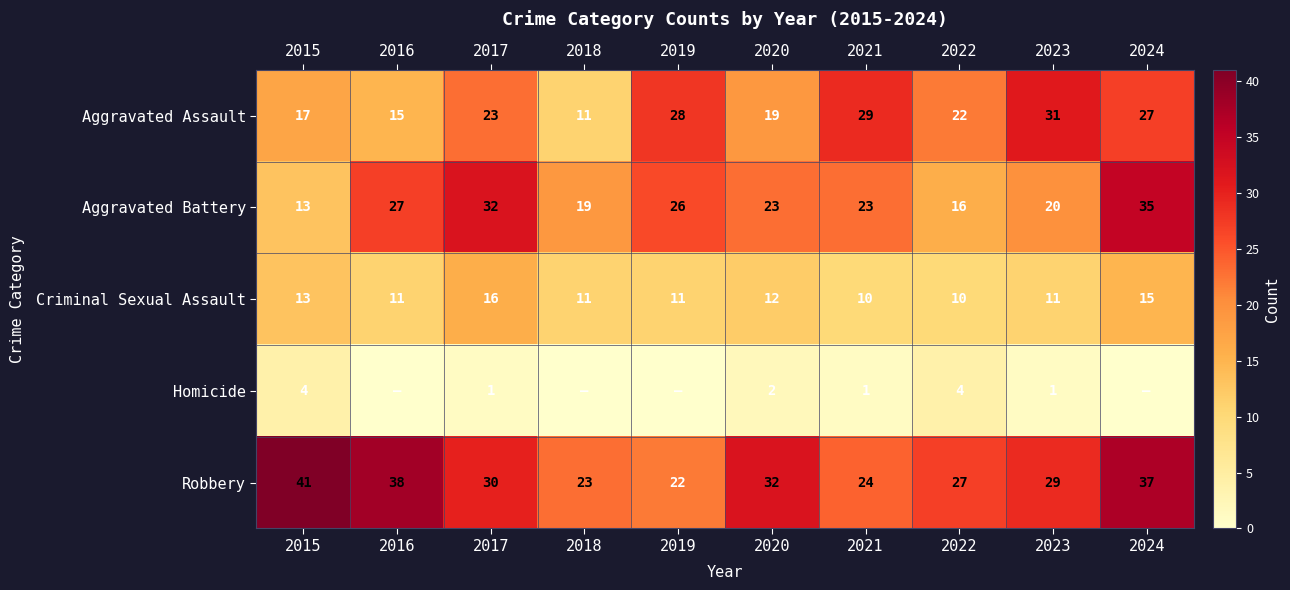

How many series are shown in this chart?

5